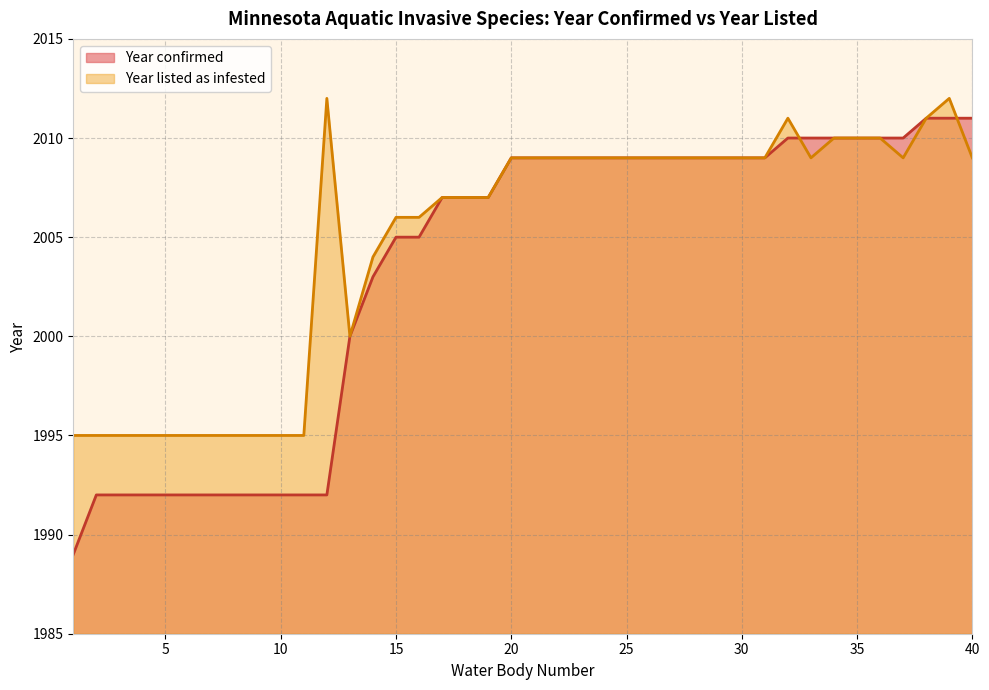

After their last crossing, which series has the higher values: Year listed as infested or Year confirmed?

Year confirmed